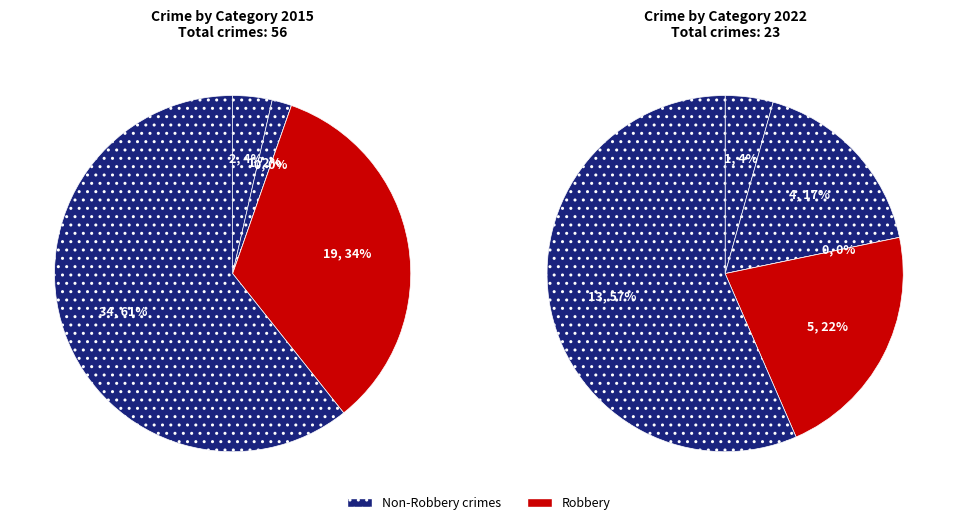

Count the number of slices in the pie.

5